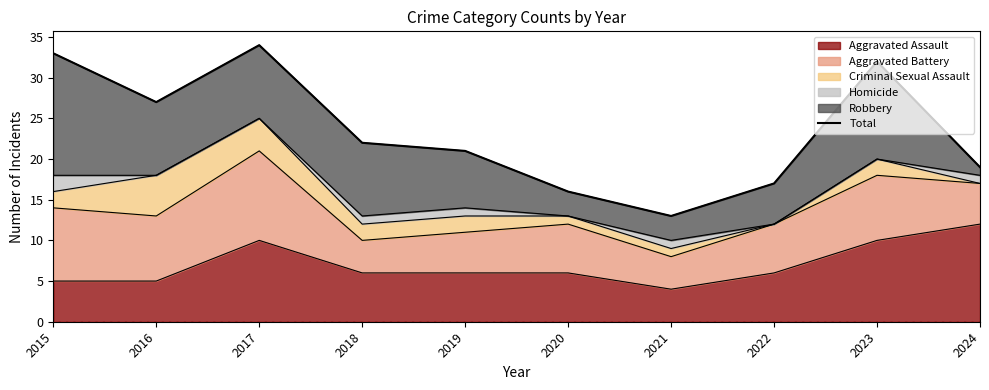

At which label is the value closest to 23?

2018